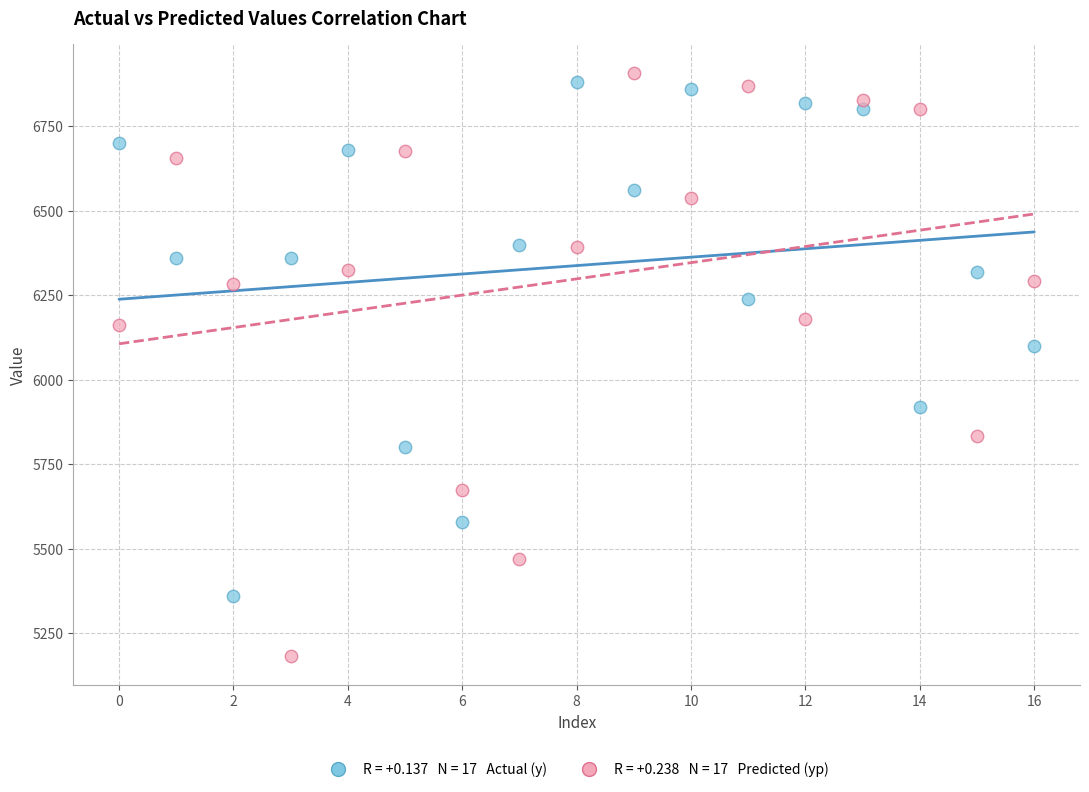

Across all data points, what is the range of Y values (max minus min)?

1725.3